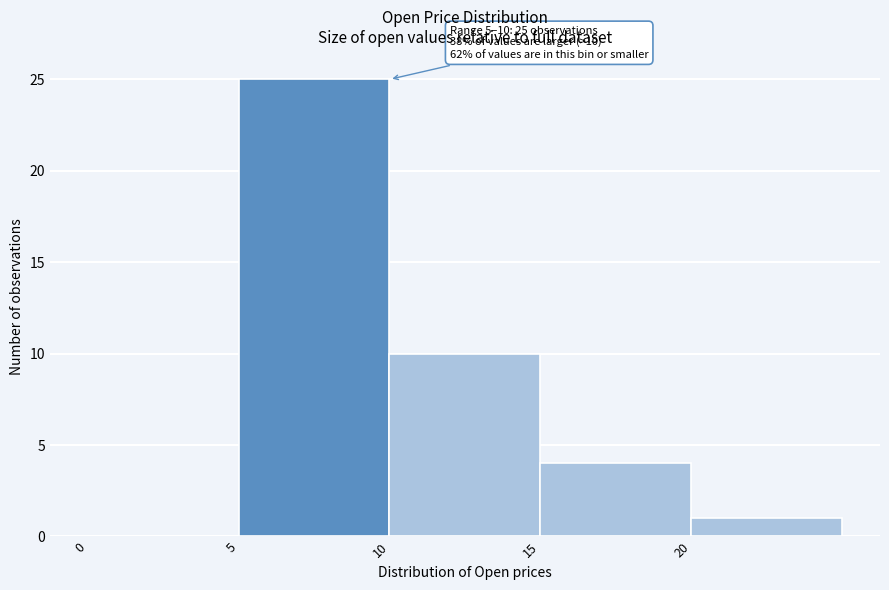

Over which range of the x-axis is the bar tallest?

5 to 10